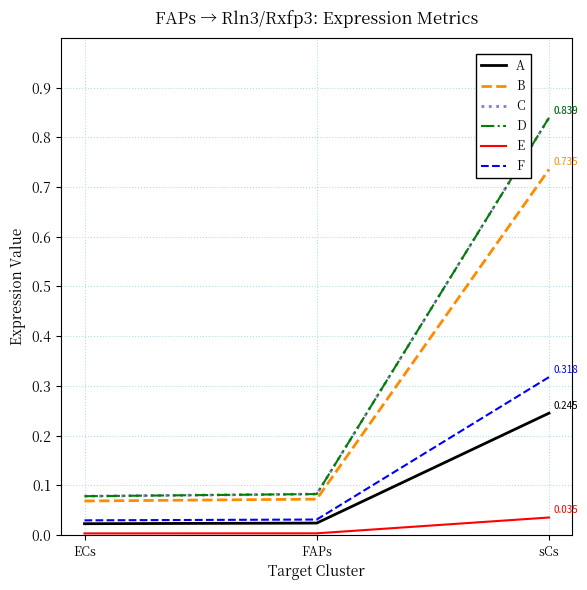

What is the difference between the highest and lowest values at FAPs?

0.1